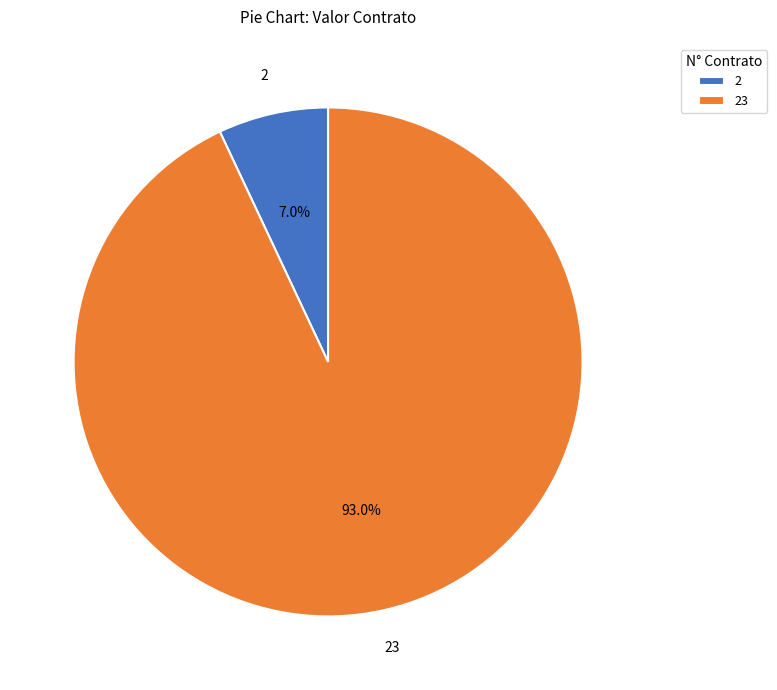

Is there any slice that represents more than half of the pie?

Yes